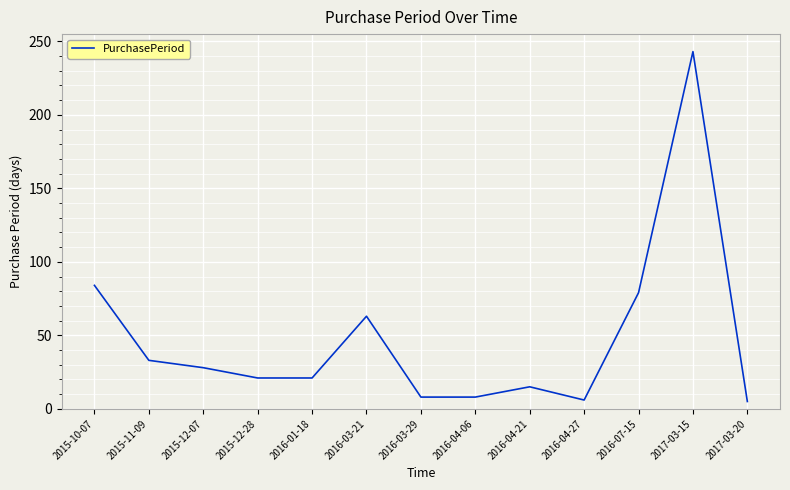

True or false: the data shows 19 at 2015-12-07.

False